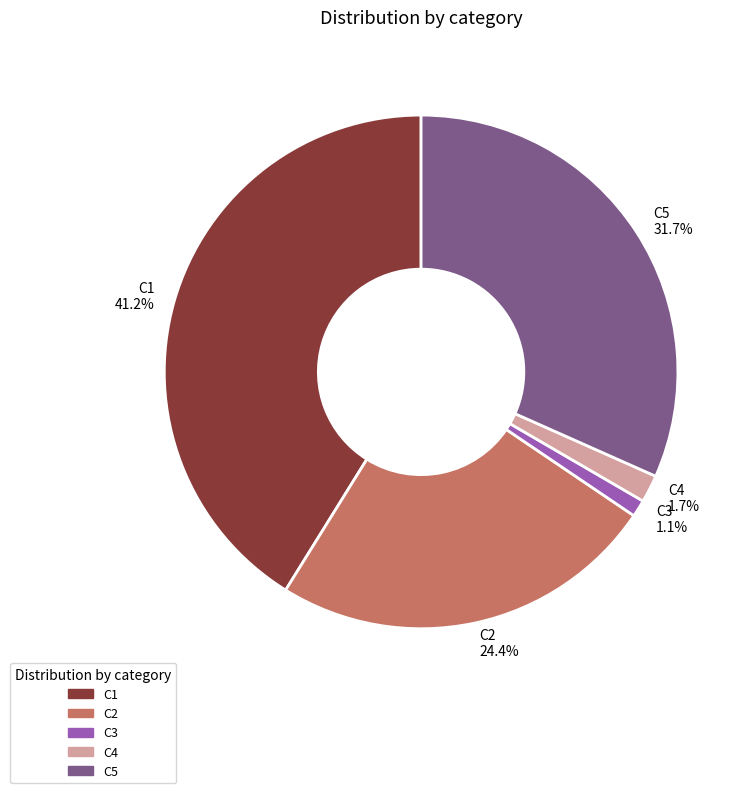

Does C5 account for over 50% of the chart?

No